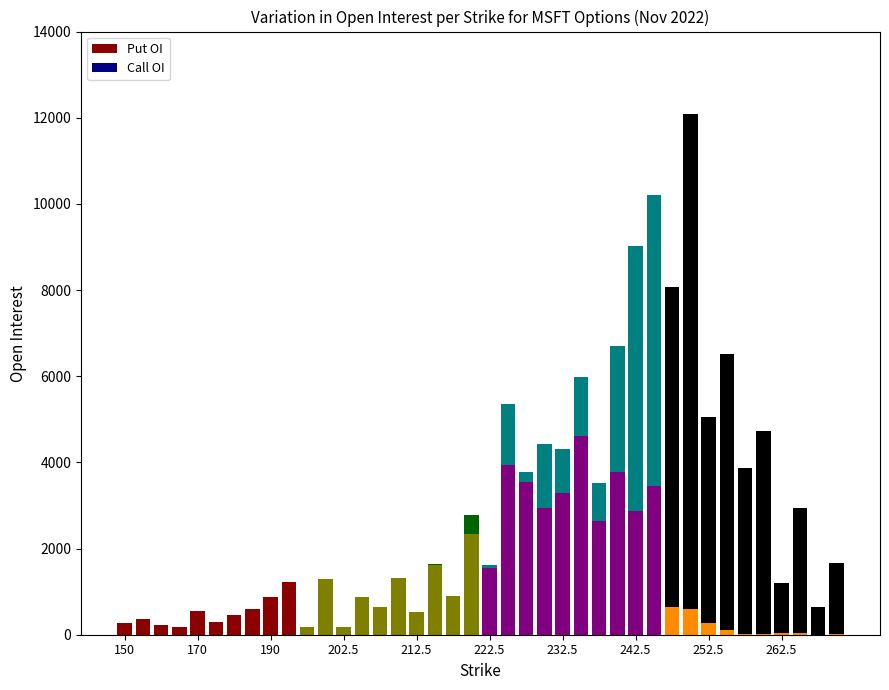

What is the sum of all Call OI values?

67815